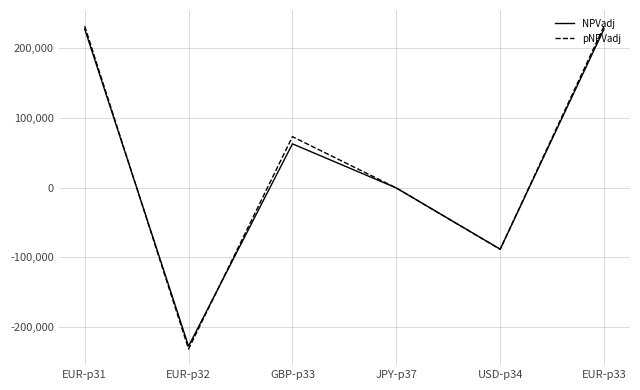

Is the value of NPVadj at GBP-p33 greater than the value of pNPVadj at JPY-p37?

Yes